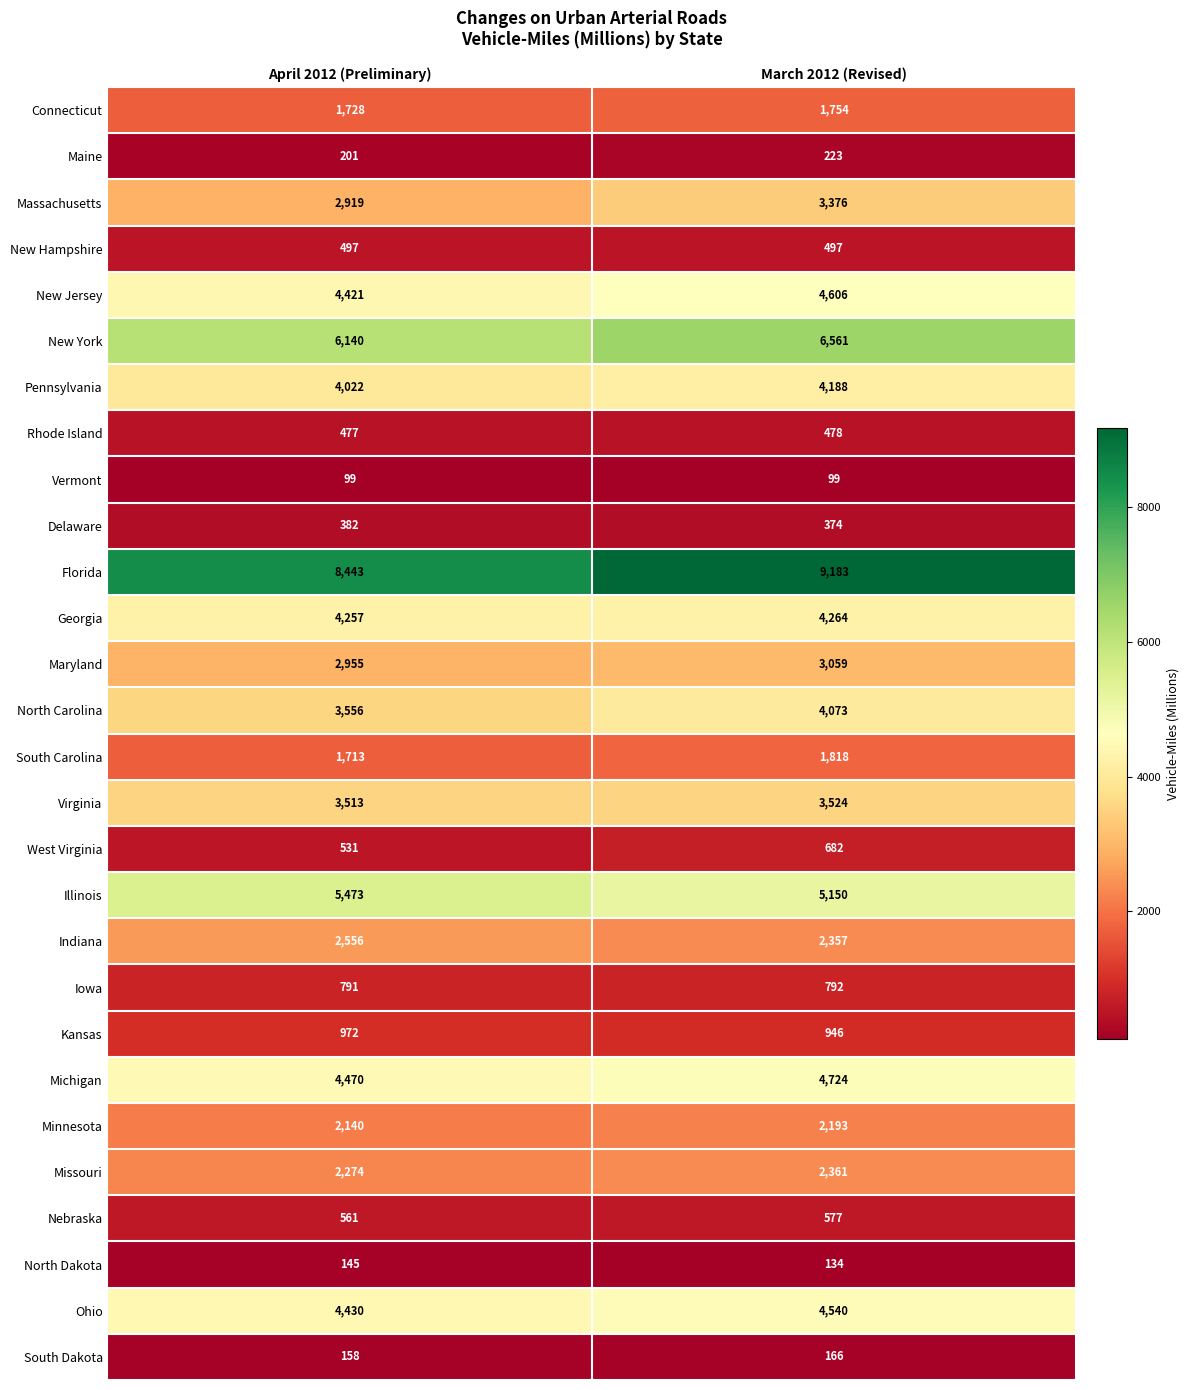

At which label is Indiana closest to 2456?

March 2012 (Revised)